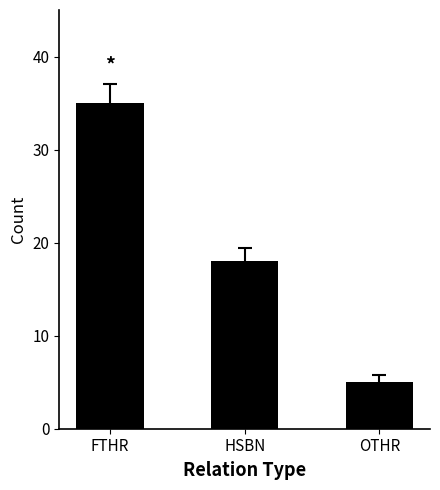

The value at OTHR is 5. True or false?

True